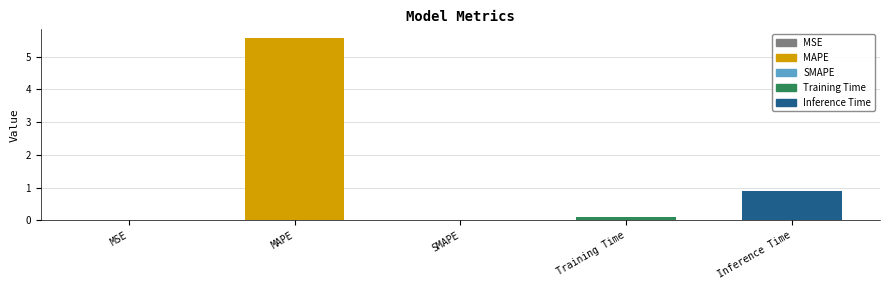

The value at MAPE is 5.6. True or false?

True